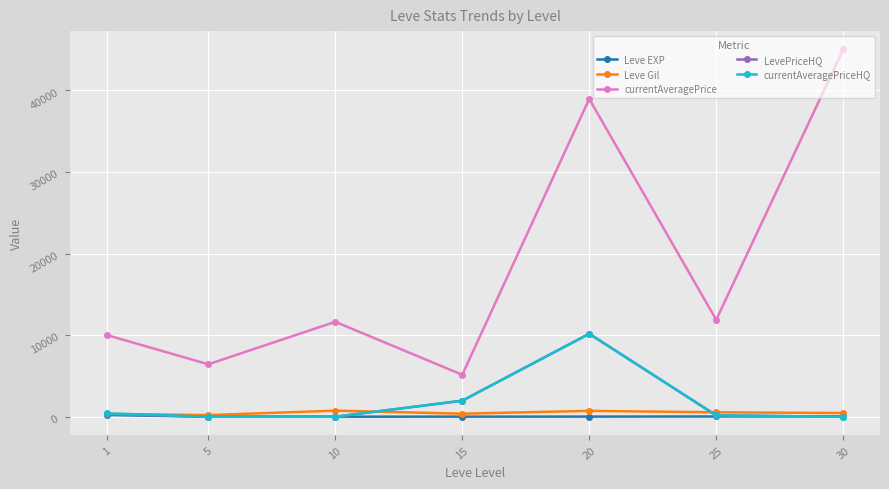

What is the average value of the currentAveragePriceHQ series?

1816.3